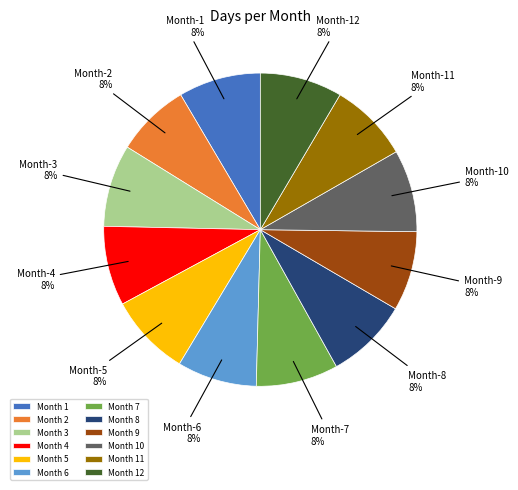

Do Month 2 and Month 7 together represent more than half of the pie?

No